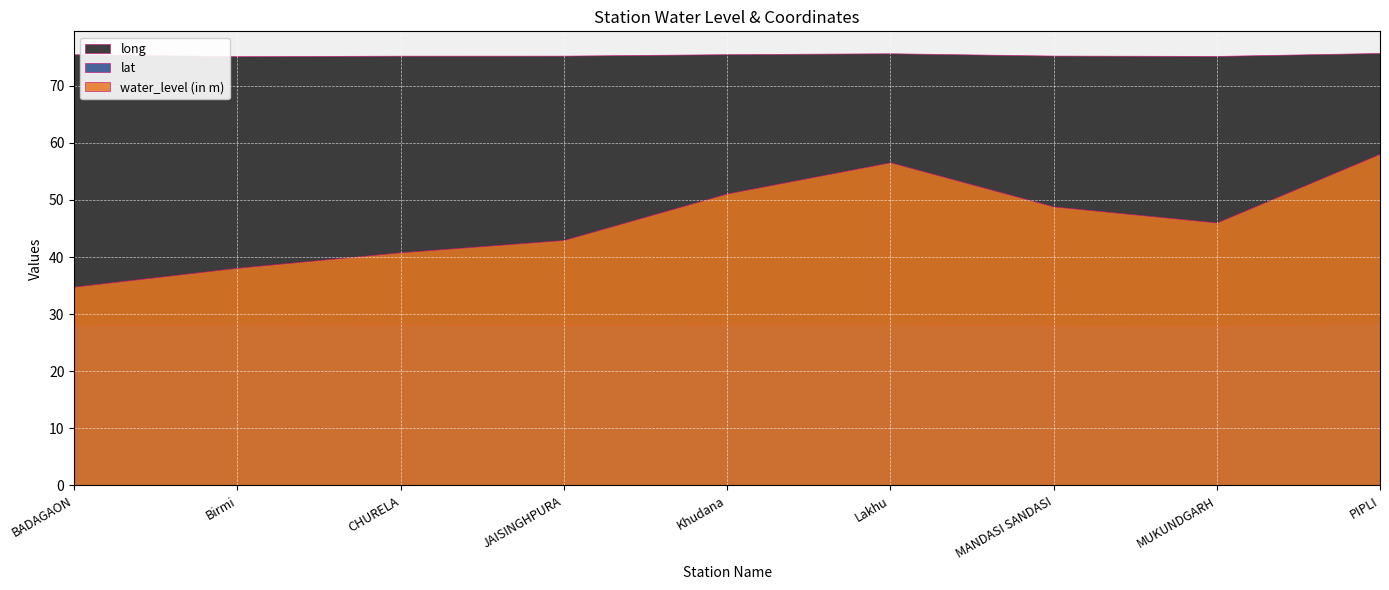

Which series has the largest total across all categories?

long